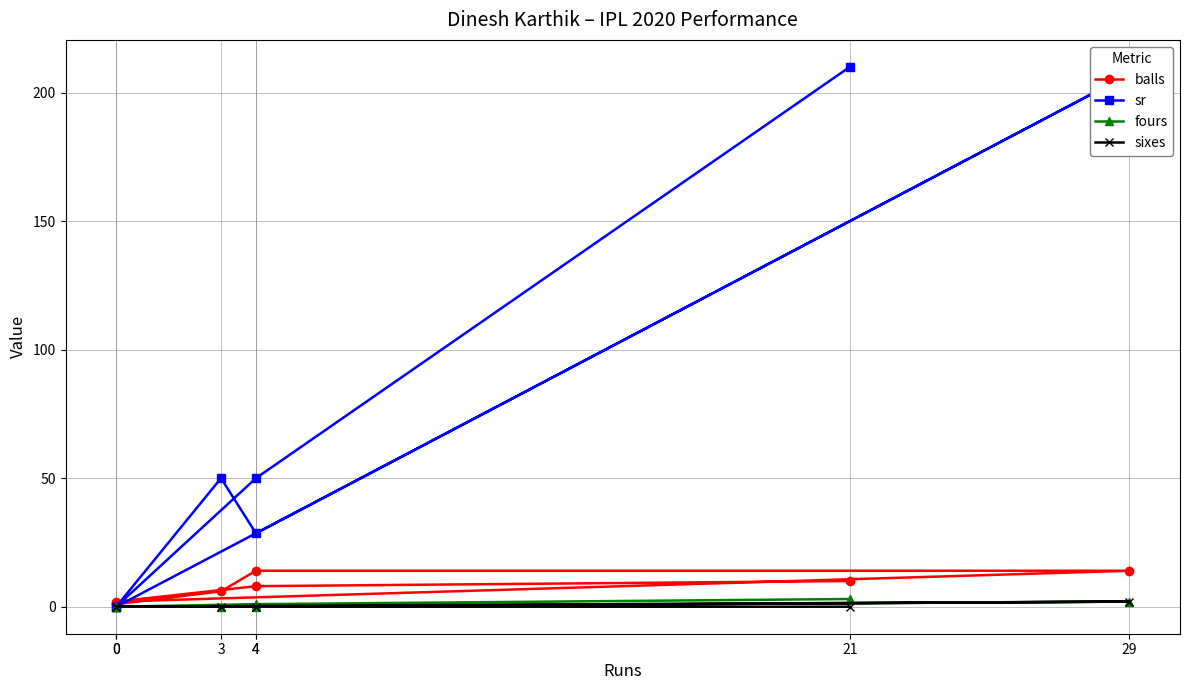

How many interior local valleys does the fours series have?

1